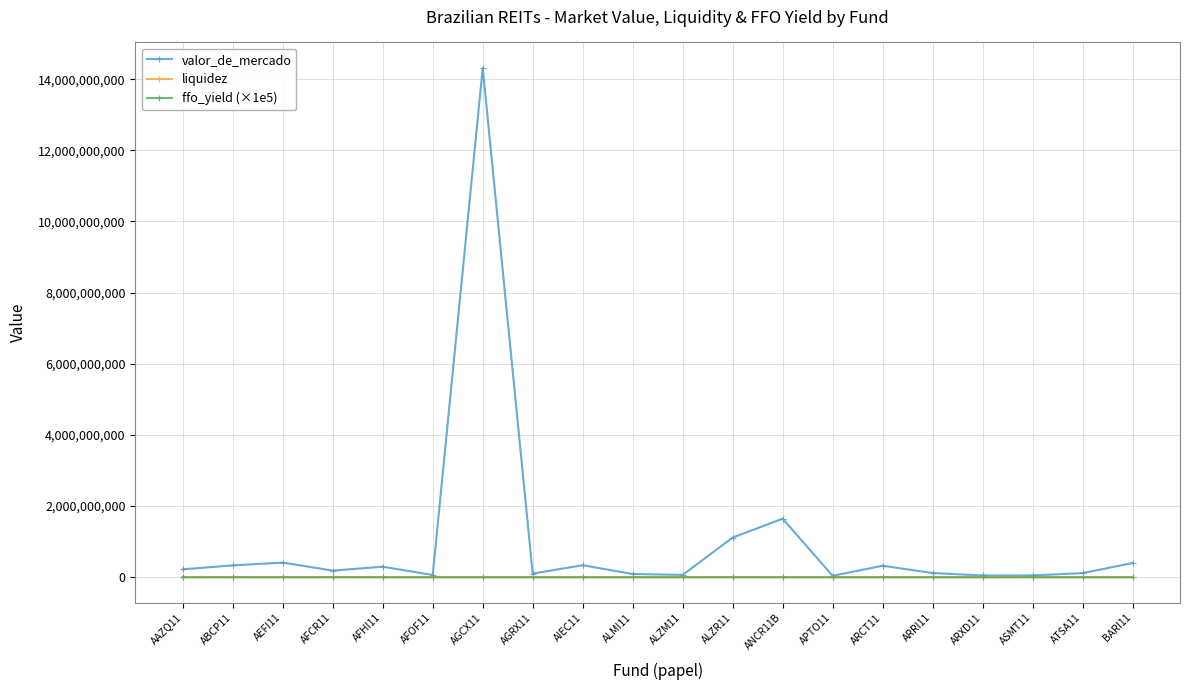

Between which two adjacent categories do ffo_yield (×1e5) and liquidez first intersect?

AAZQ11 and ABCP11